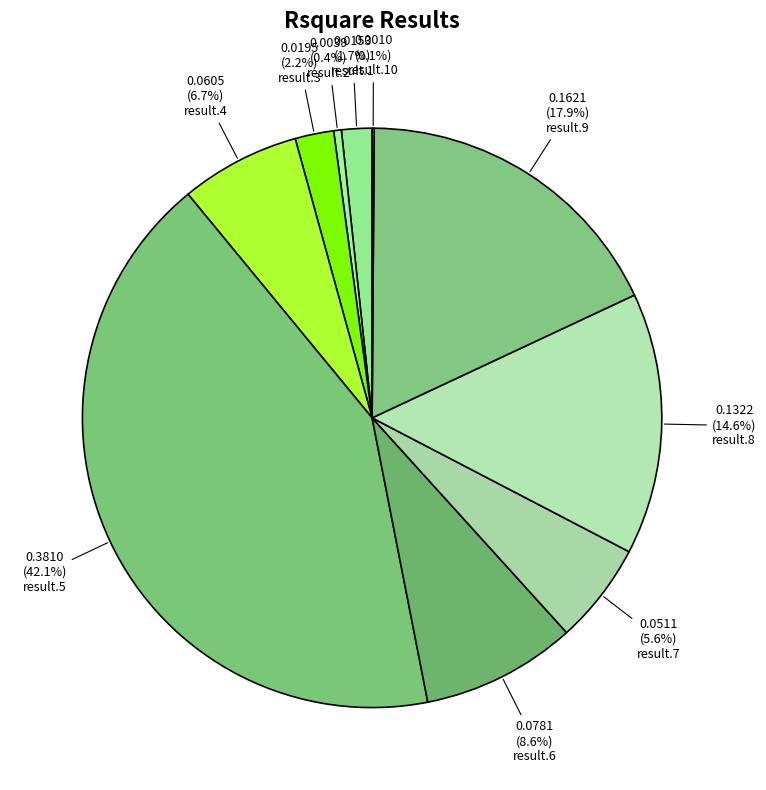

To the nearest percent, what is the combined percentage of result.5 and result.9?

60%